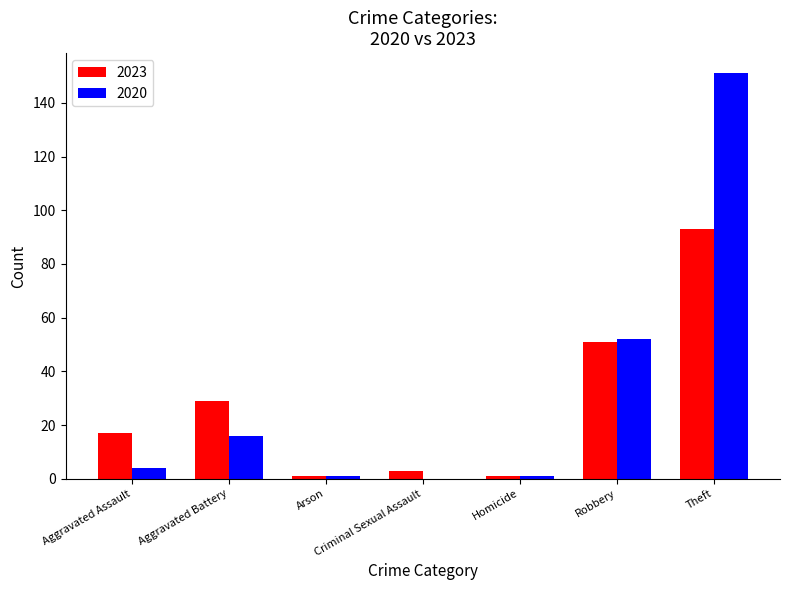

Are the bars grouped side by side (vs. stacked)?

Yes